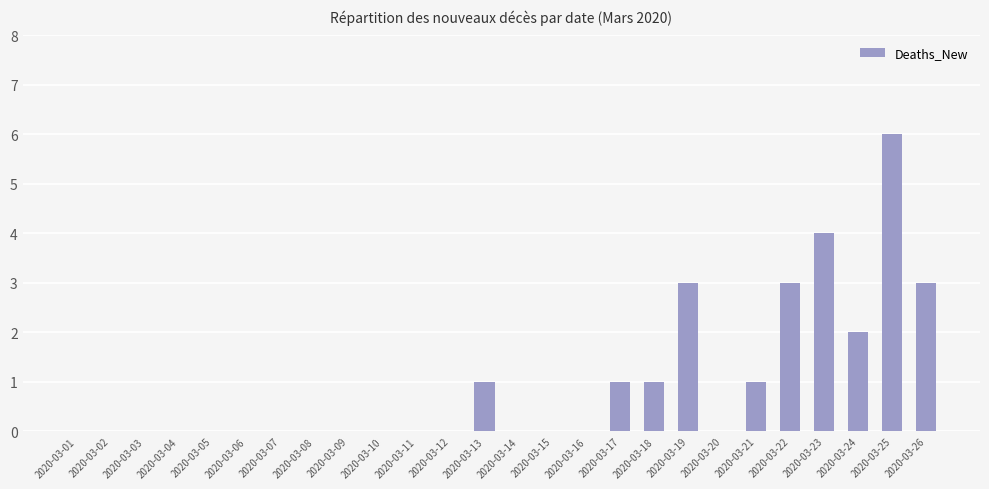

What is the greatest value displayed?

6